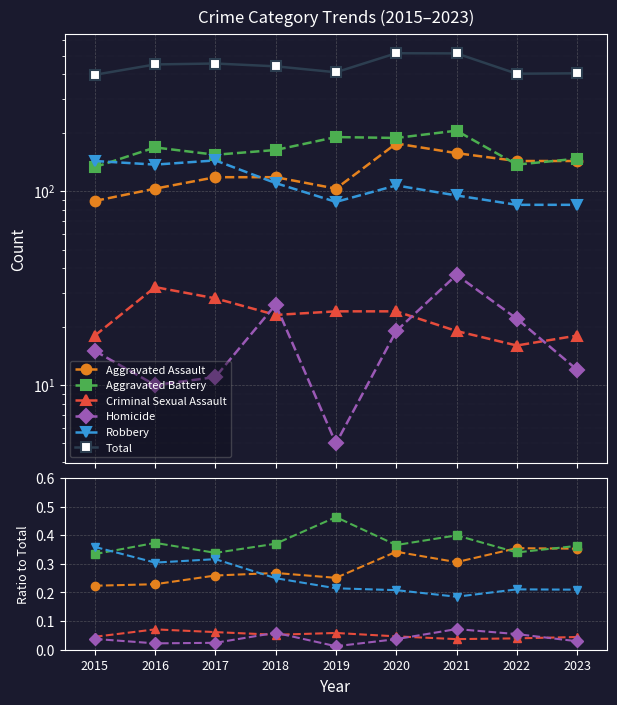

What is the difference between the maximum and minimum values in the Aggravated Battery series?

0.1